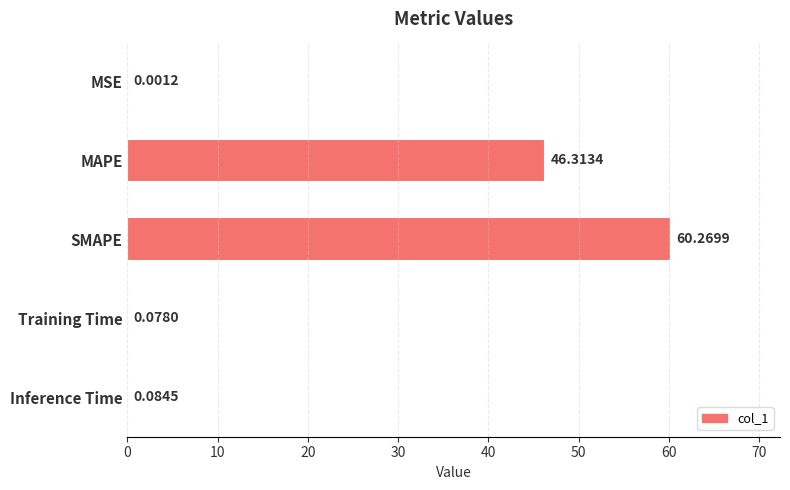

What is the sum of all values?

106.7